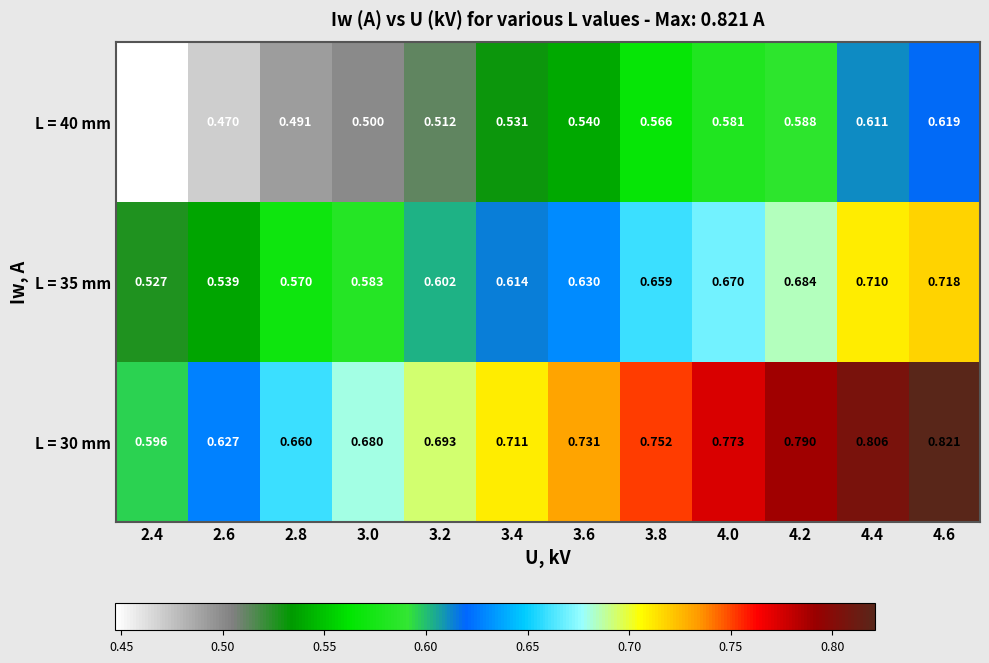

Is the value of L = 30 mm at 3.4 greater than the value of L = 35 mm at 4.4?

Yes